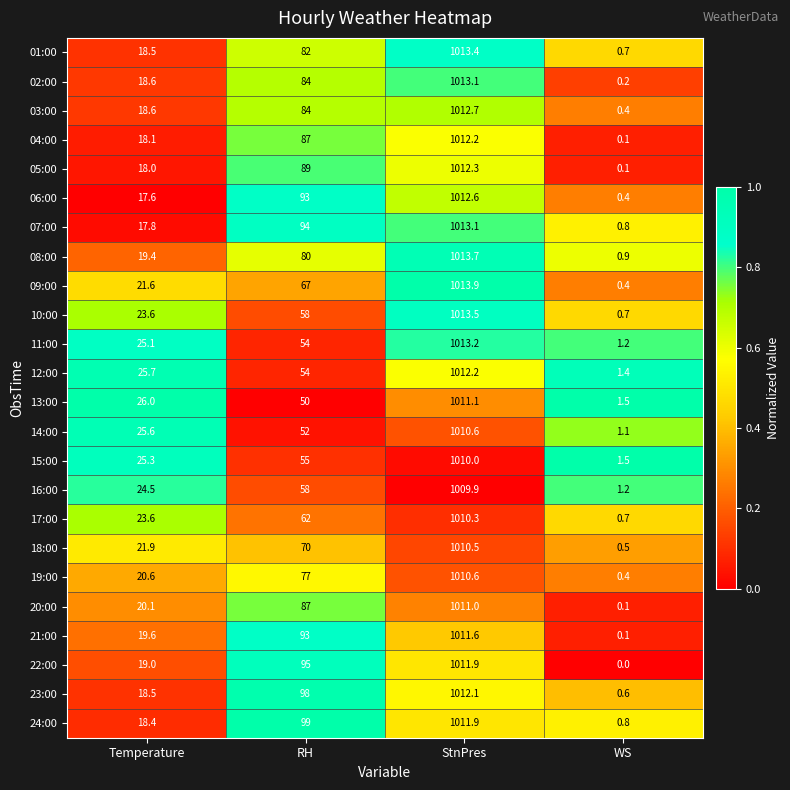

Which category has the lowest value in the 20:00 series?

WS